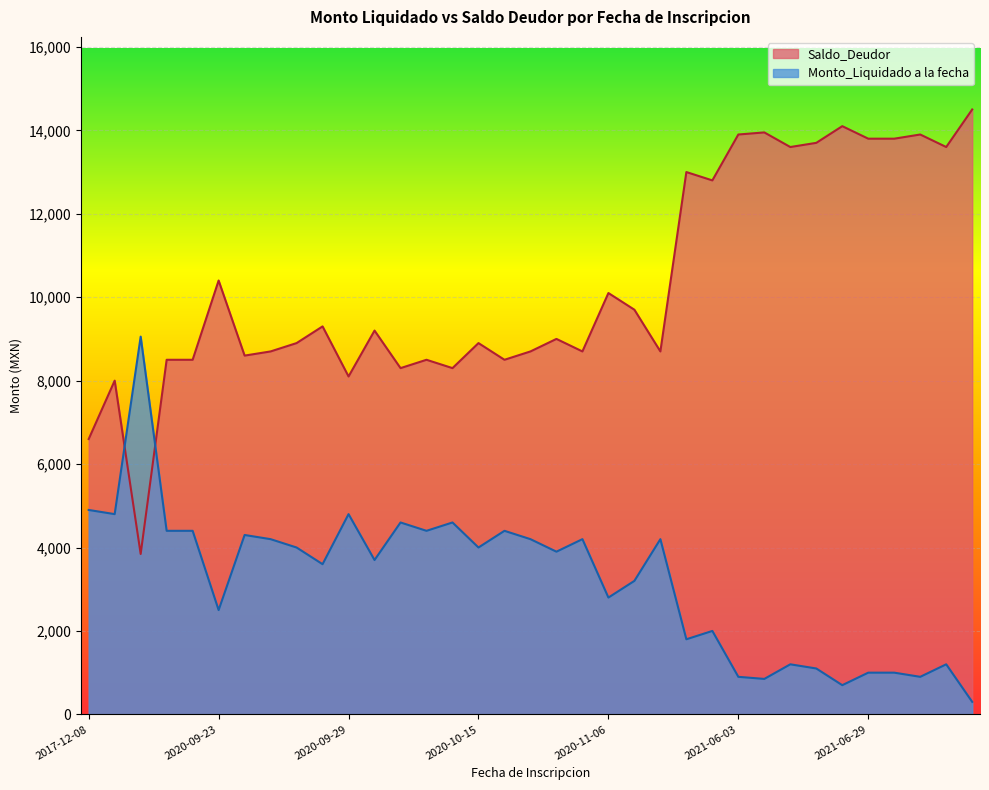

At how many categories does at least one series exceed 10773?

12